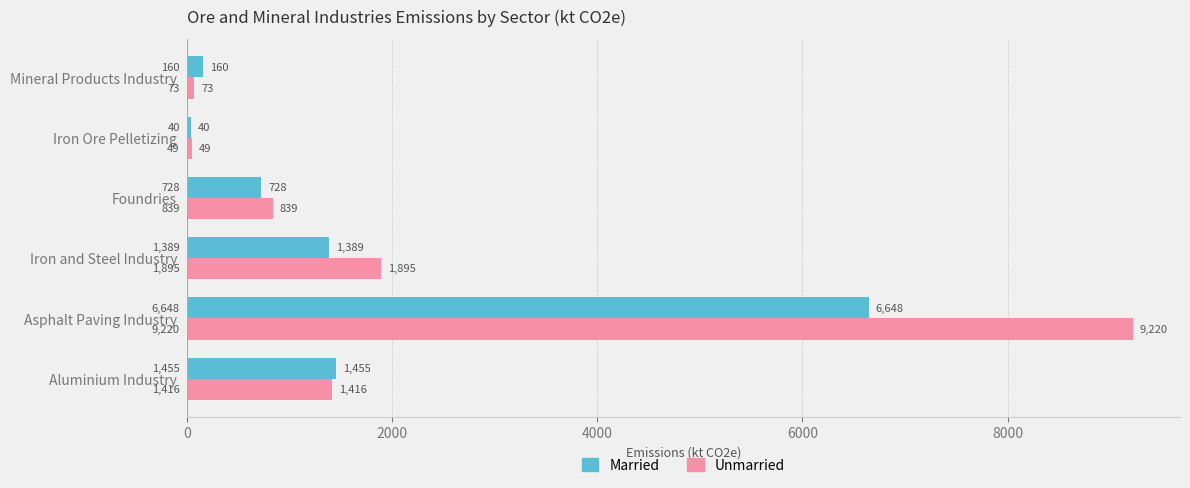

Where is Unmarried nearest to the value 4634?

Iron and Steel Industry